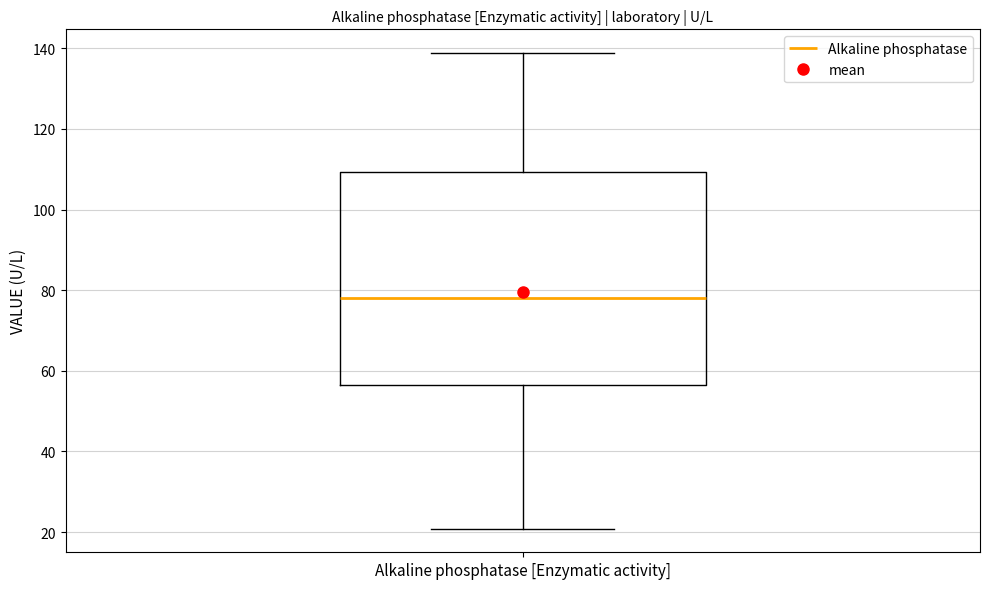

Read this box plot against the y-axis: the position of the median line, the range covered by the box, and the ends of both whiskers. The values are not printed on the chart, so give them approximately, as read against the axis.

median 78, box 56 to 110, whiskers 20 to 138